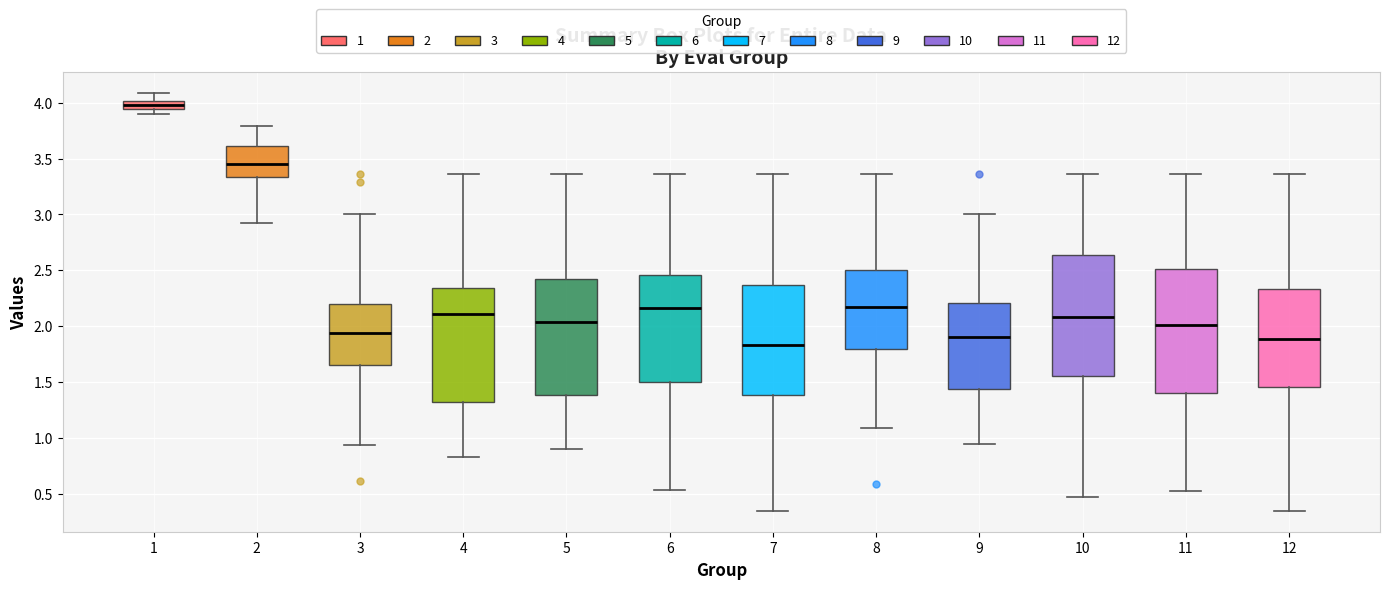

Which box's median line is the lowest?

7